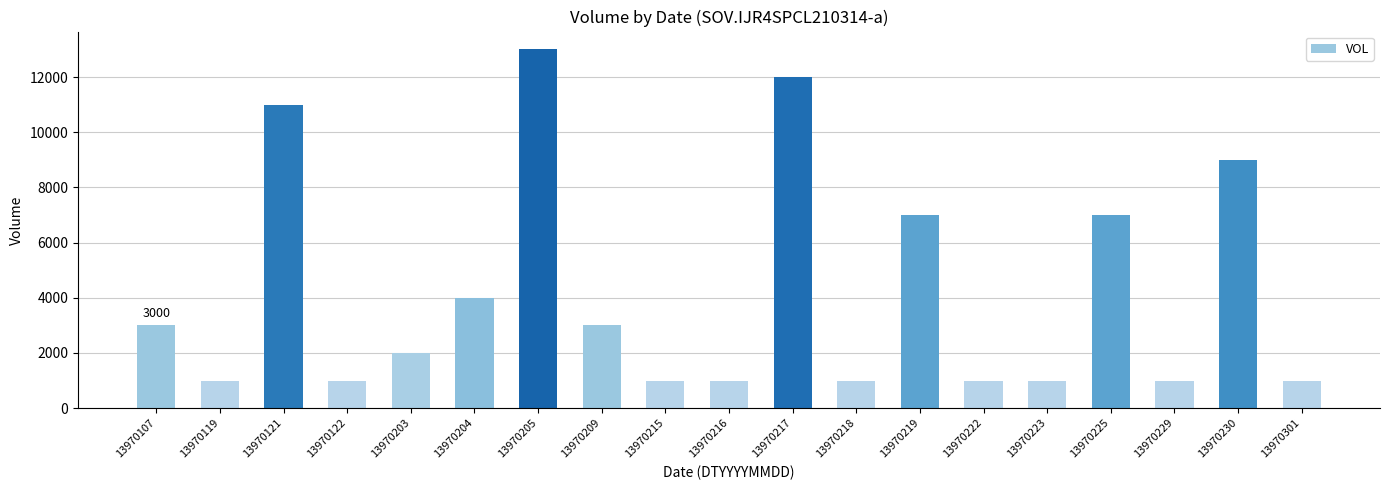

What is the difference between the values at 13970223 and 13970204?

3000